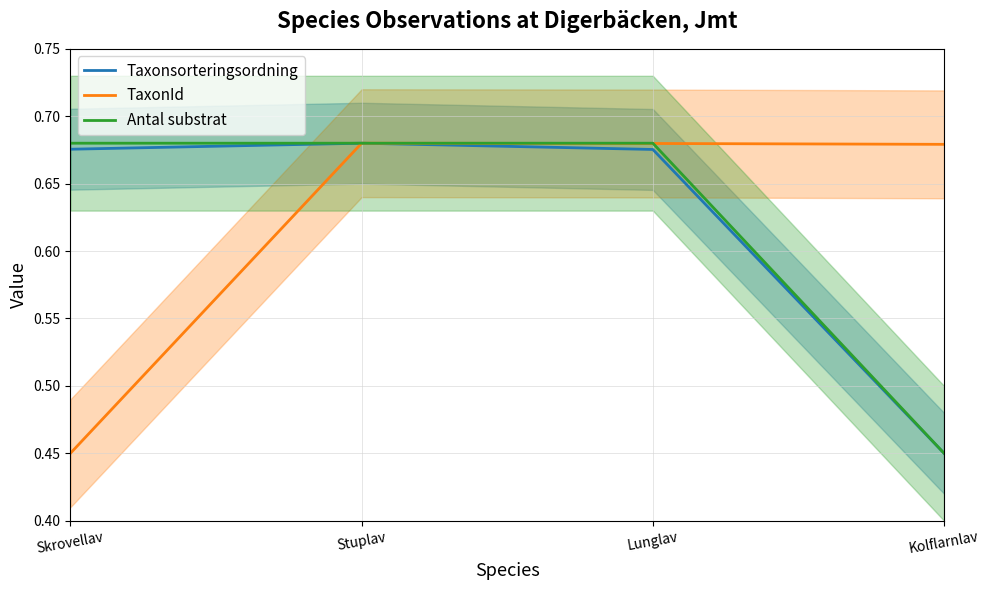

What are all the series names shown in the legend?

Taxonsorteringsordning, TaxonId, Antal substrat